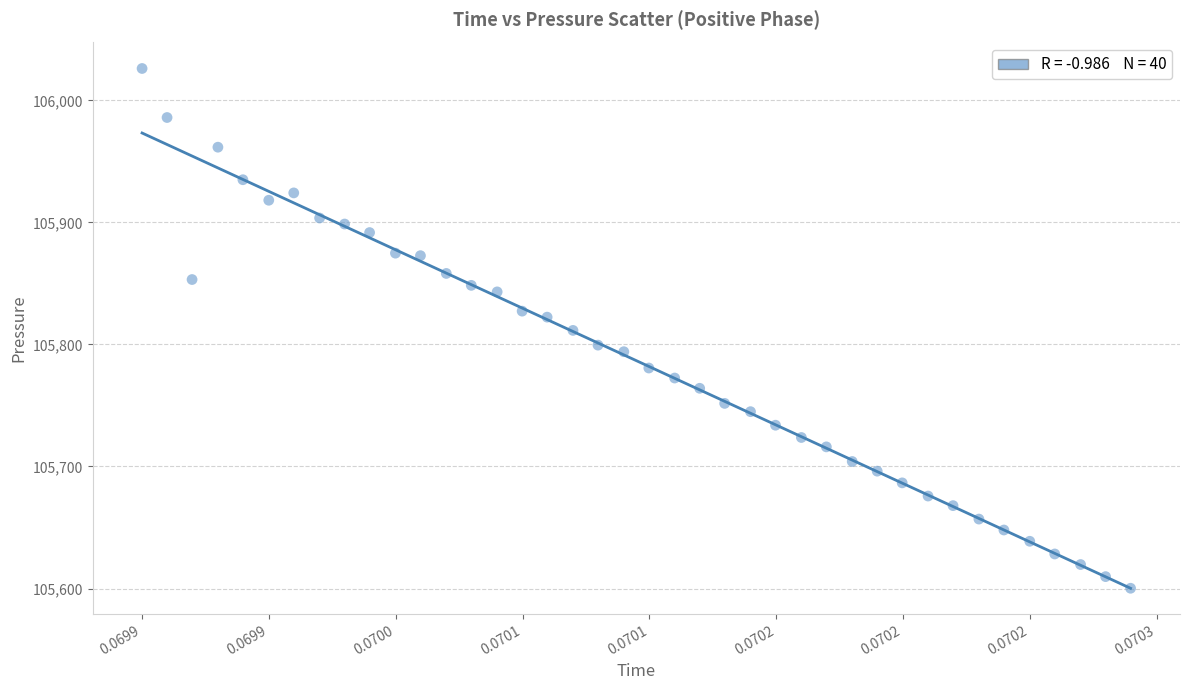

What is the range of Y values (max minus min)?

426.0